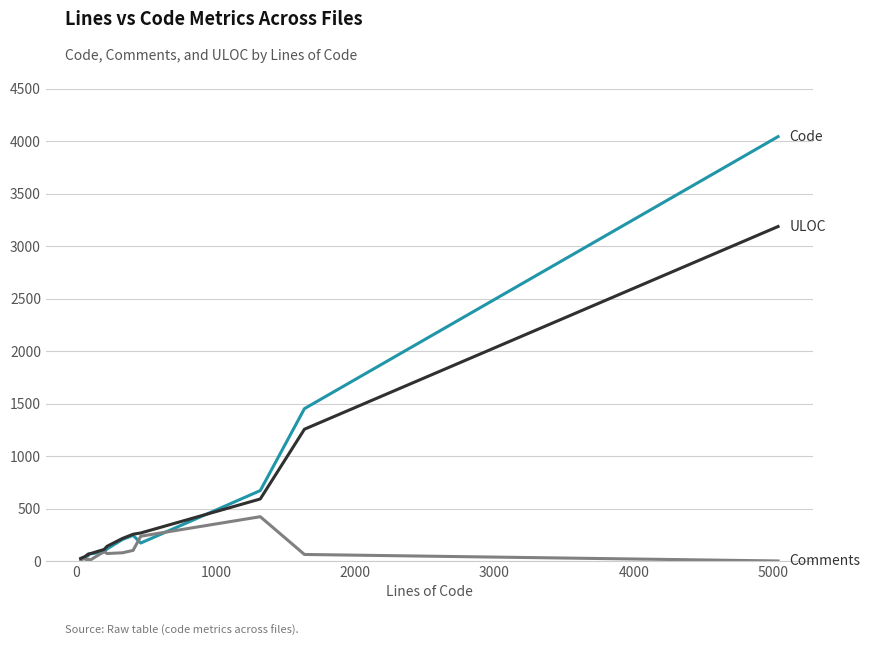

Does the chart display data point markers on the line(s)?

No